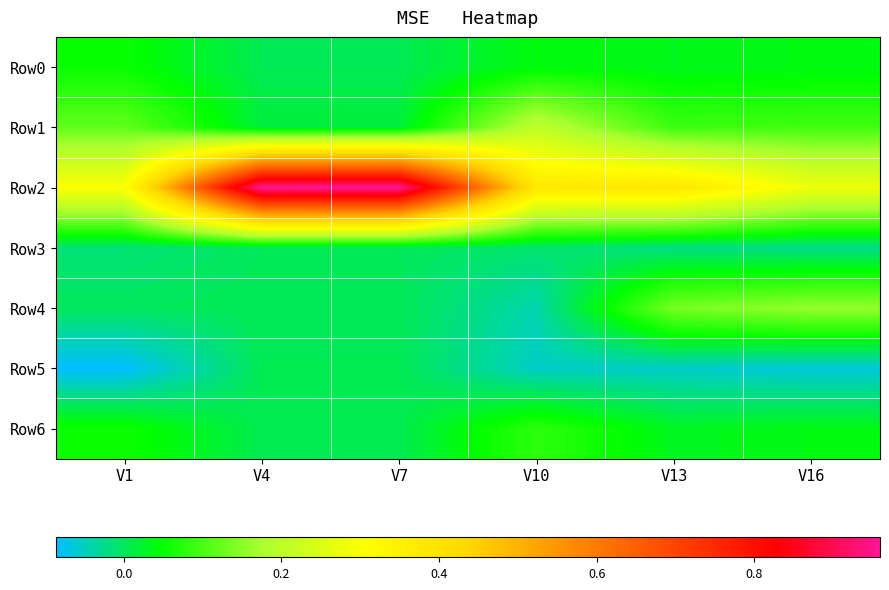

Between V7 and V4, which is larger?

V4